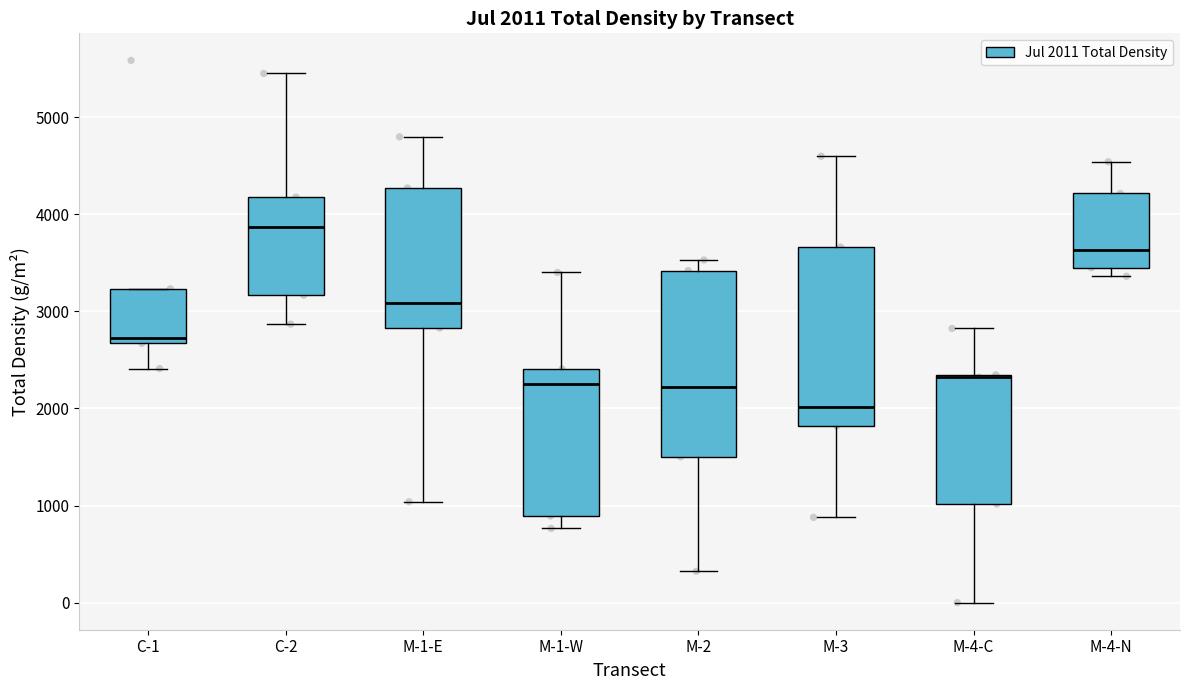

Which box has the lowest median line?

M-3